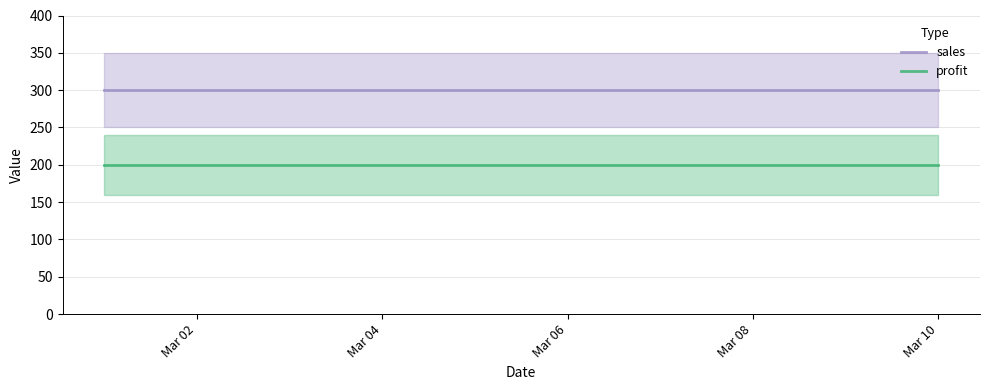

True or false: profit and sales cross at least once.

False